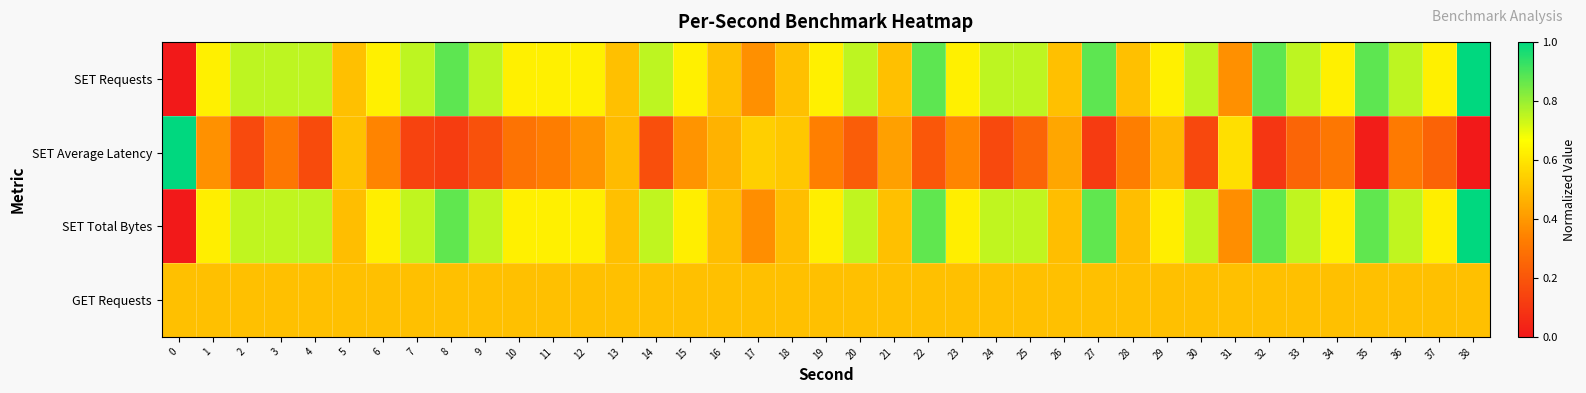

How many data points does each series have?

39